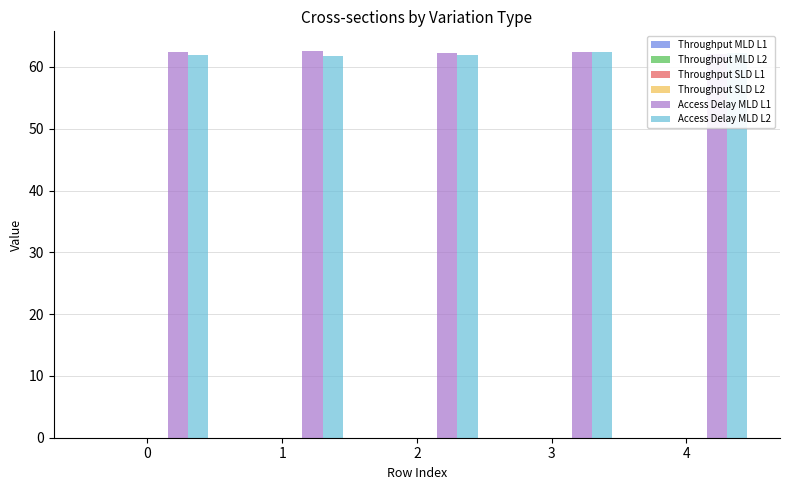

List the labels in order of Access Delay of MLD on Link 2 value, smallest first.

1, 2, 0, 4, 3